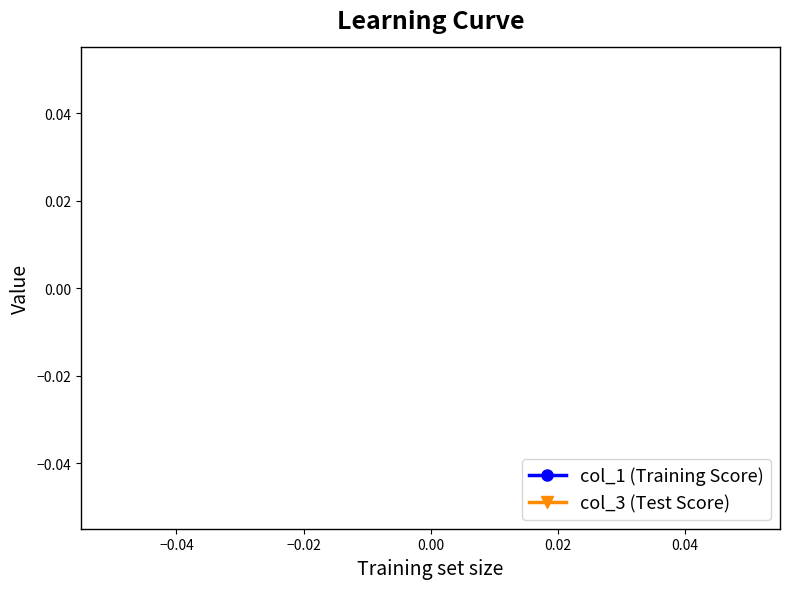

Is this an area chart (filled region under the line)?

No